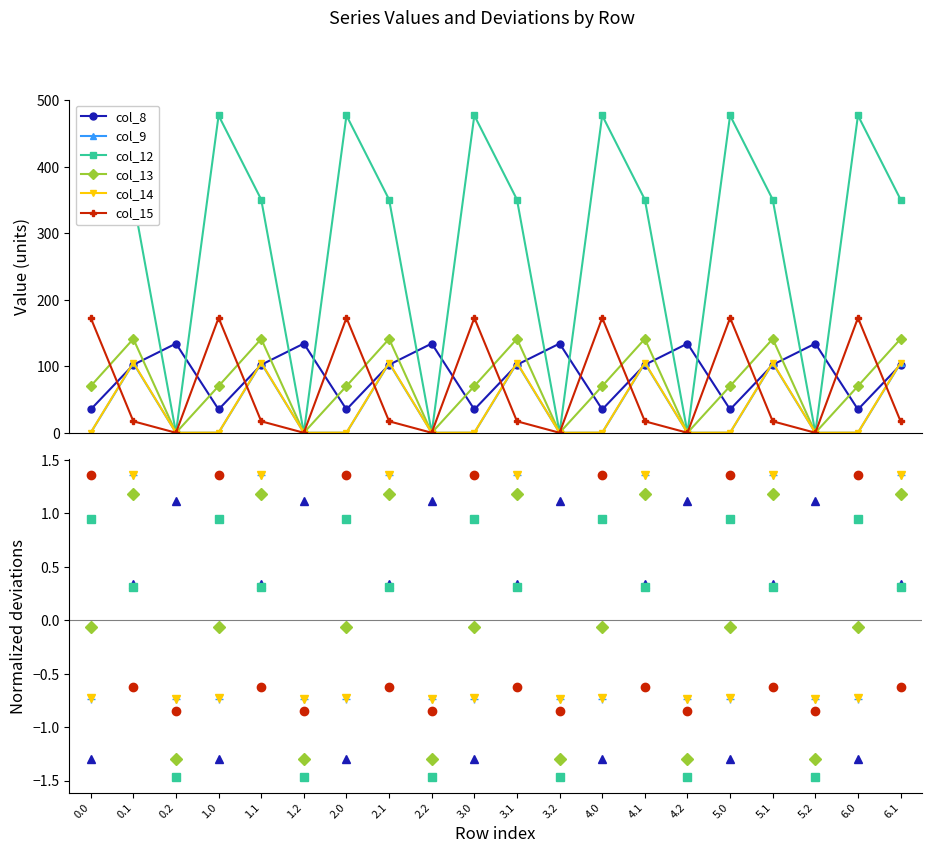

Reading left to right, transcribe all the data shown in this chart.

col_8: -1.3	0.3	1.1	-1.3	0.3	1.1	-1.3	0.3	1.1	-1.3	0.3	1.1	-1.3	0.3	1.1	-1.3	0.3	1.1	-1.3	0.3
col_9: -0.7	1.4	-0.7	-0.7	1.4	-0.7	-0.7	1.4	-0.7	-0.7	1.4	-0.7	-0.7	1.4	-0.7	-0.7	1.4	-0.7	-0.7	1.4
col_12: 1.0	0.3	-1.5	1.0	0.3	-1.5	1.0	0.3	-1.5	1.0	0.3	-1.5	1.0	0.3	-1.5	1.0	0.3	-1.5	1.0	0.3
col_13: -0.1	1.2	-1.3	-0.1	1.2	-1.3	-0.1	1.2	-1.3	-0.1	1.2	-1.3	-0.1	1.2	-1.3	-0.1	1.2	-1.3	-0.1	1.2
col_14: -0.7	1.4	-0.7	-0.7	1.4	-0.7	-0.7	1.4	-0.7	-0.7	1.4	-0.7	-0.7	1.4	-0.7	-0.7	1.4	-0.7	-0.7	1.4
col_15: 1.4	-0.6	-0.8	1.4	-0.6	-0.8	1.4	-0.6	-0.8	1.4	-0.6	-0.8	1.4	-0.6	-0.8	1.4	-0.6	-0.8	1.4	-0.6